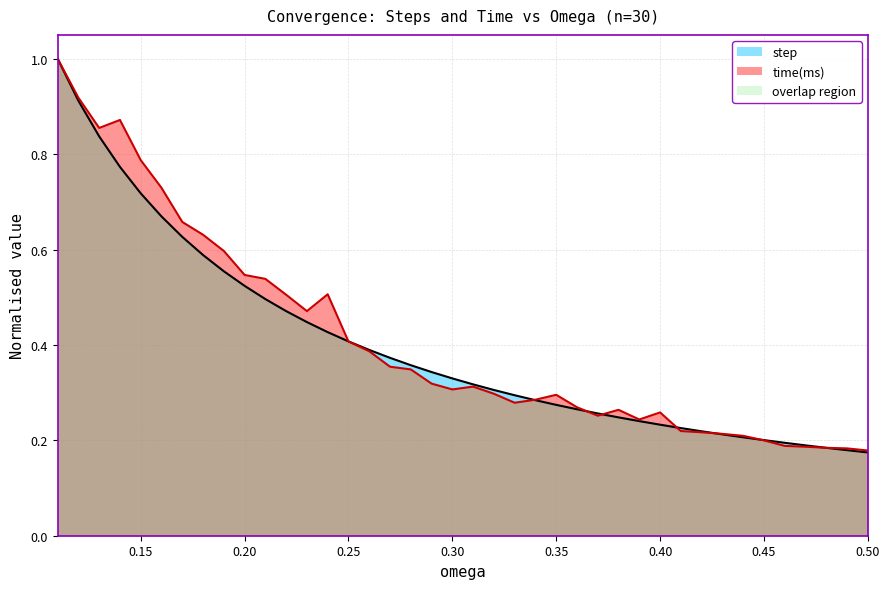

Which category has the highest value in the step series?

0.11